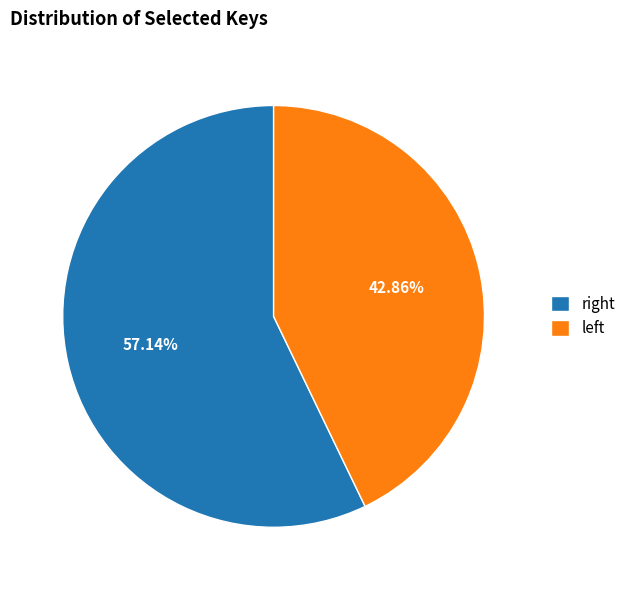

Count the number of slices in the pie.

2